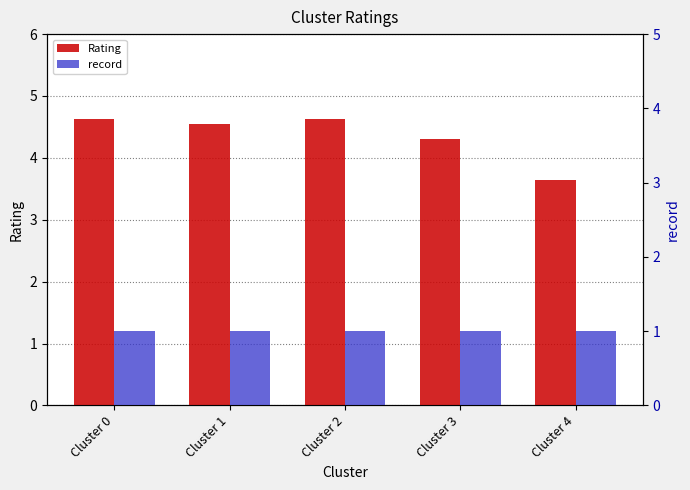

At which category is the sum across all series the highest?

Cluster 0